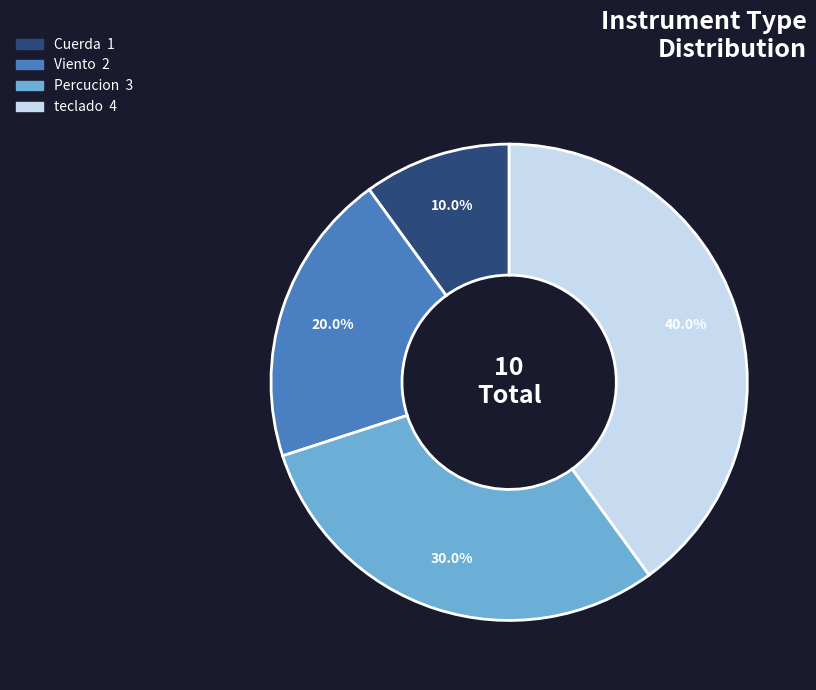

Which slice is the smallest?

Cuerda